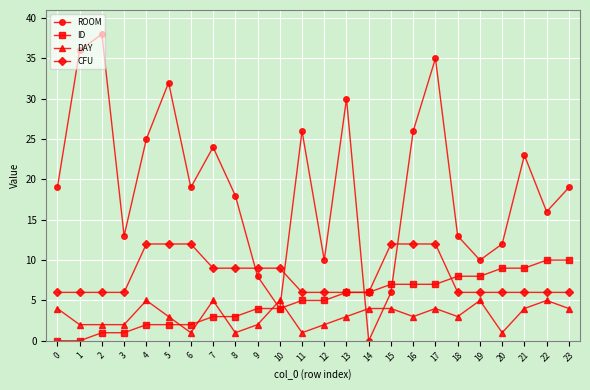

What is the approximate value of CFU at 17?

12